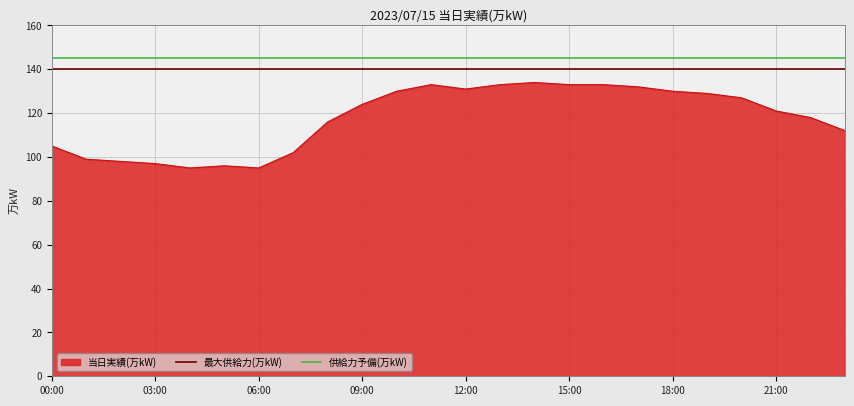

True or false: 最大供給力(万kW) and 供給力予備(万kW) intersect in this chart.

False